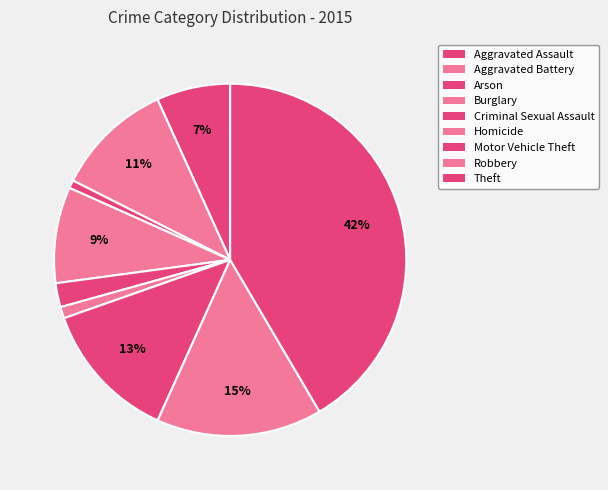

Which slice is the largest?

Theft